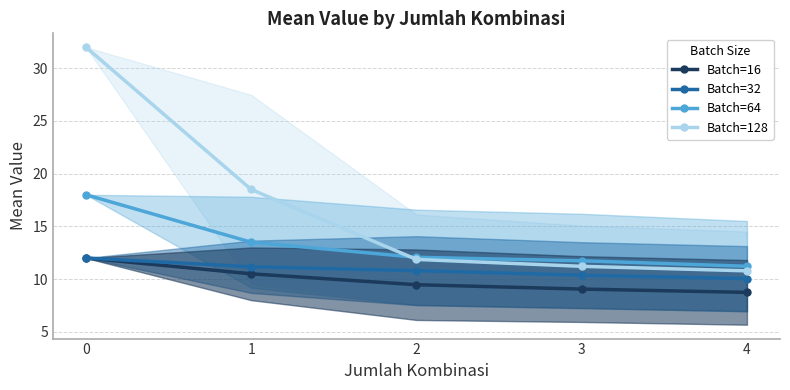

Does the chart display data point markers on the line(s)?

Yes